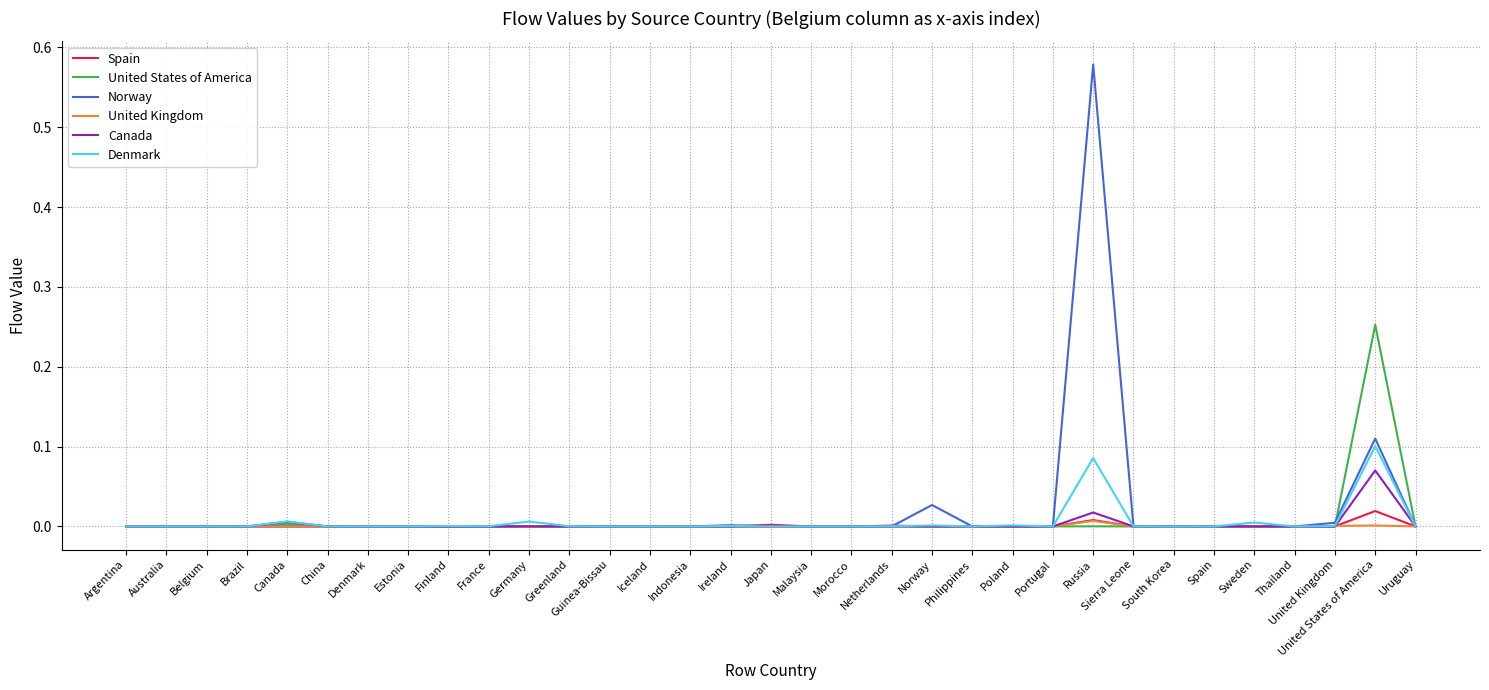

At which category is the sum across all series the highest?

Russia